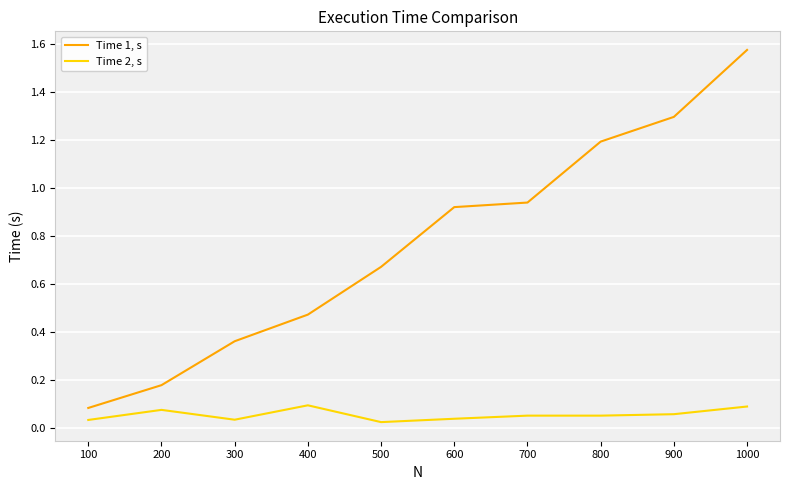

How many lines are shown in the chart?

2